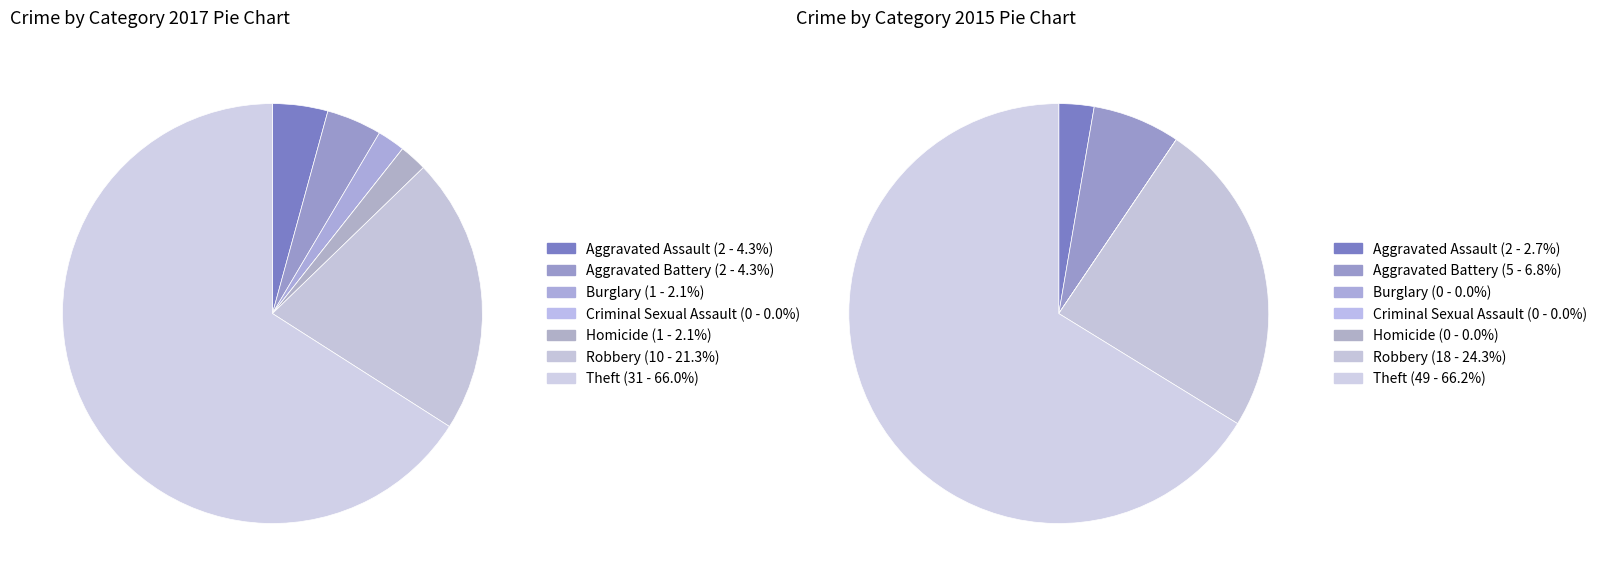

How many segments does this pie chart have?

7